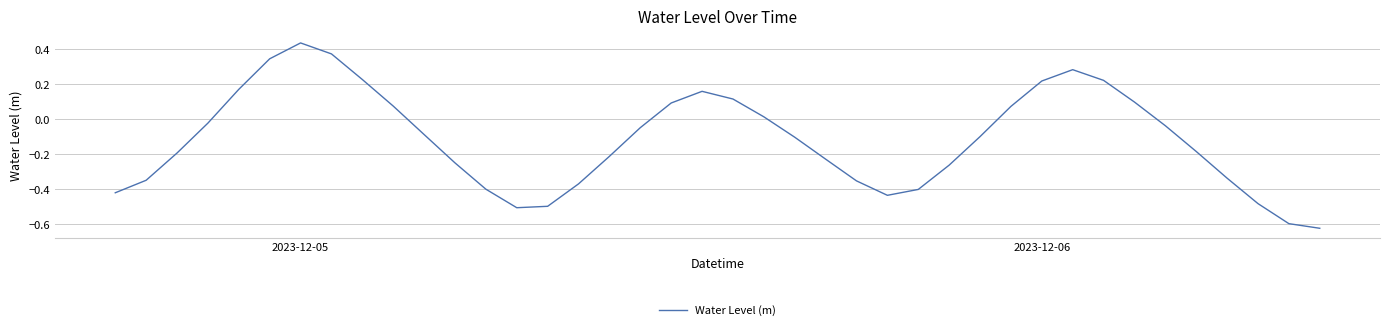

Which category has the highest value across all series?

2023-12-05